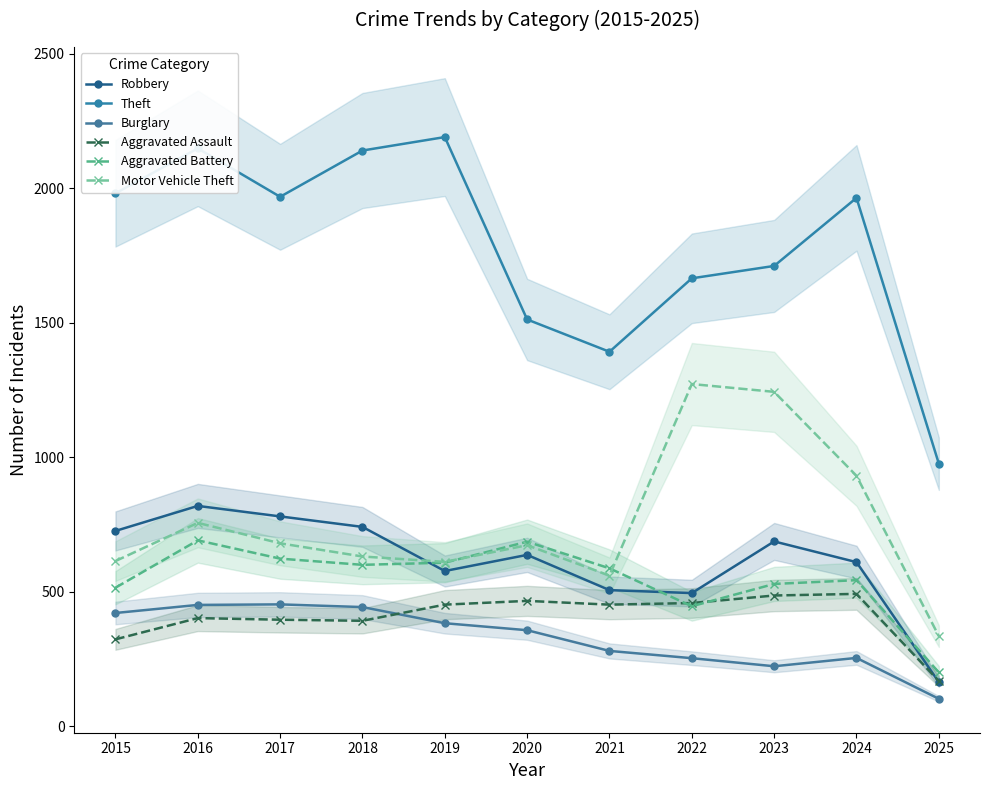

At which label does Burglary reach its minimum?

2025